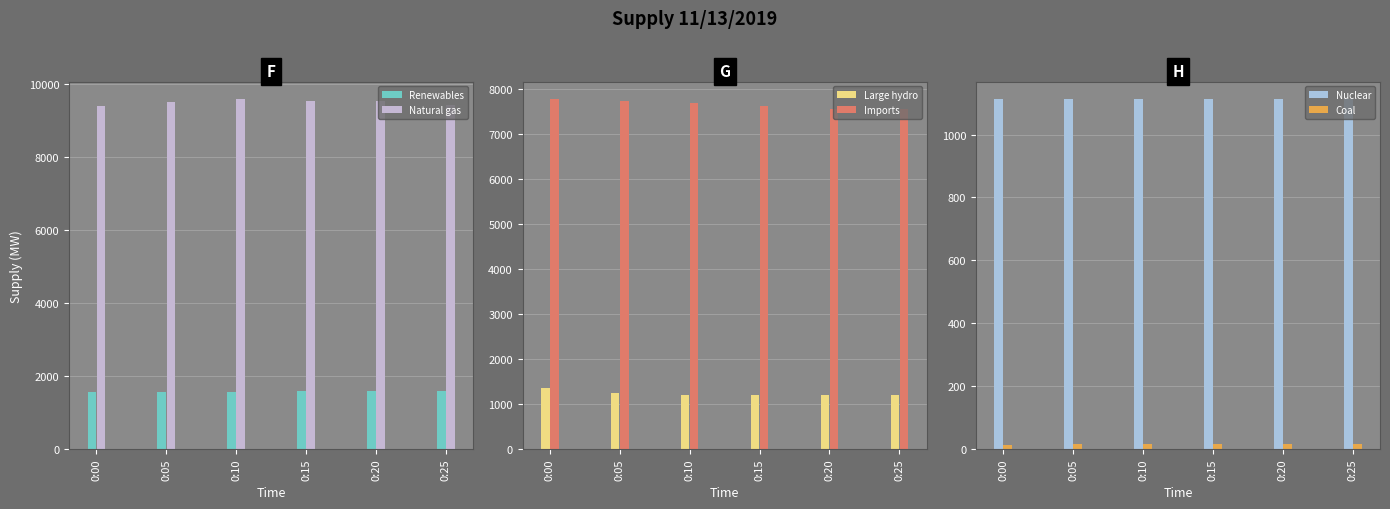

What is the greatest value displayed?

9597